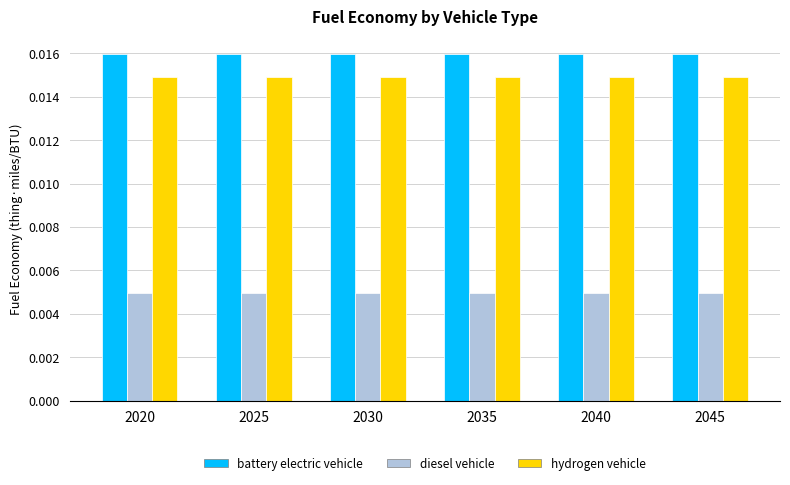

Rank the series at 2035 from lowest to highest value.

diesel vehicle, hydrogen vehicle, battery electric vehicle